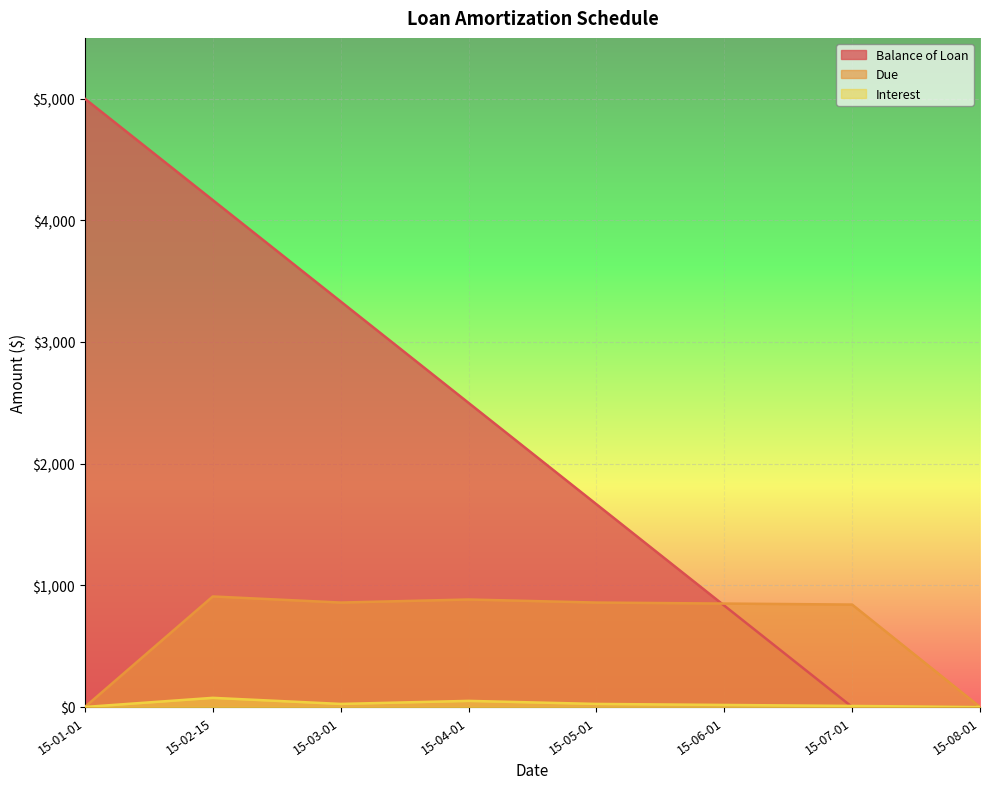

True or false: Interest and Due cross at least once.

False